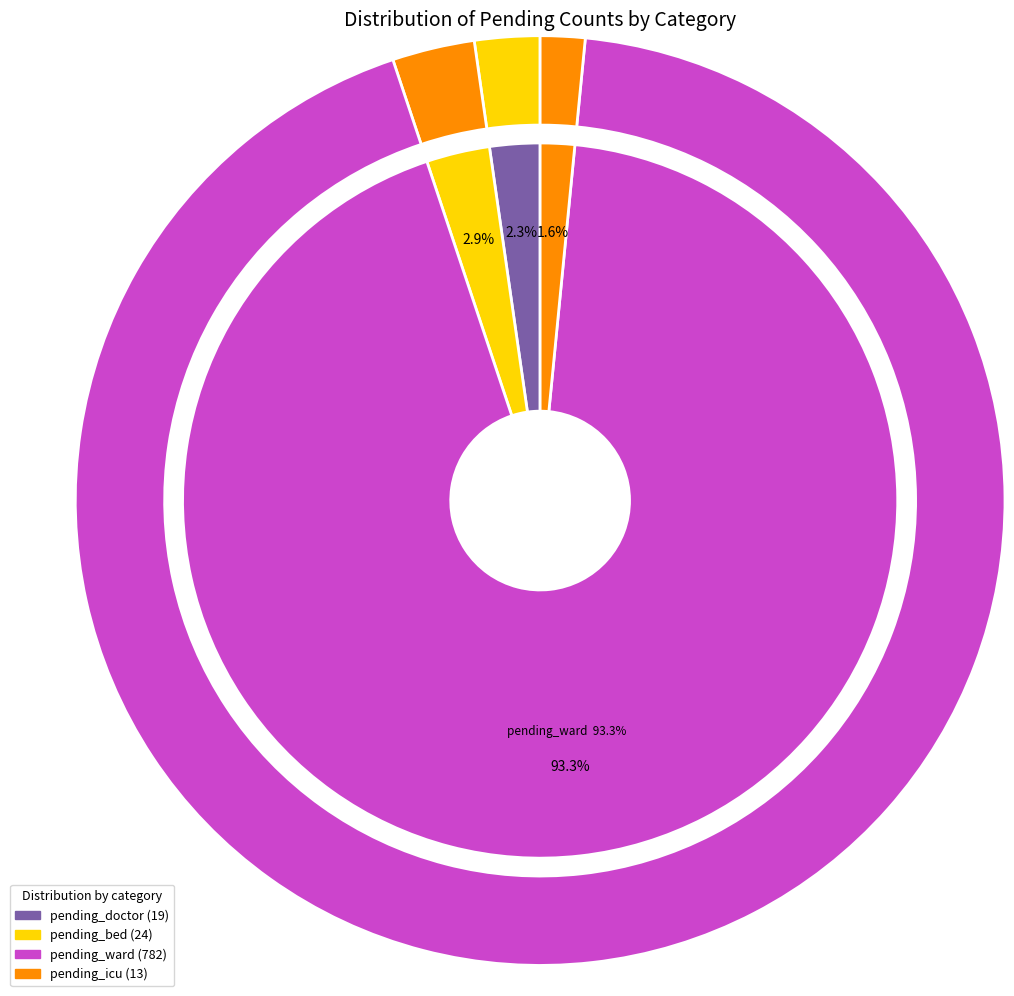

Between 21 and 6, which is larger?

21